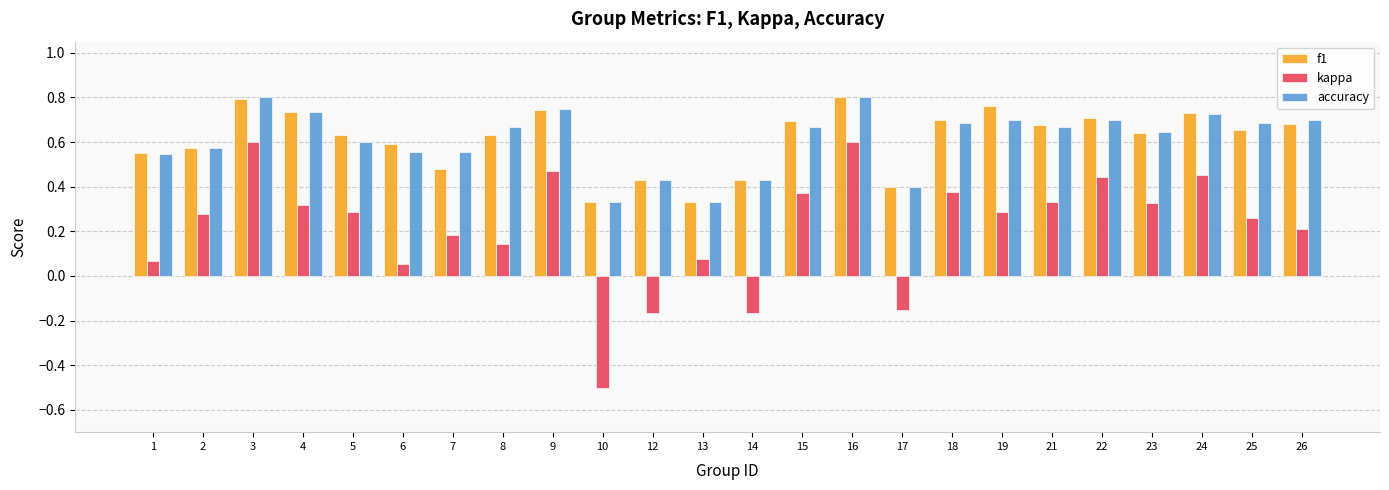

Between 16 and 21, which series saw the biggest shift?

kappa